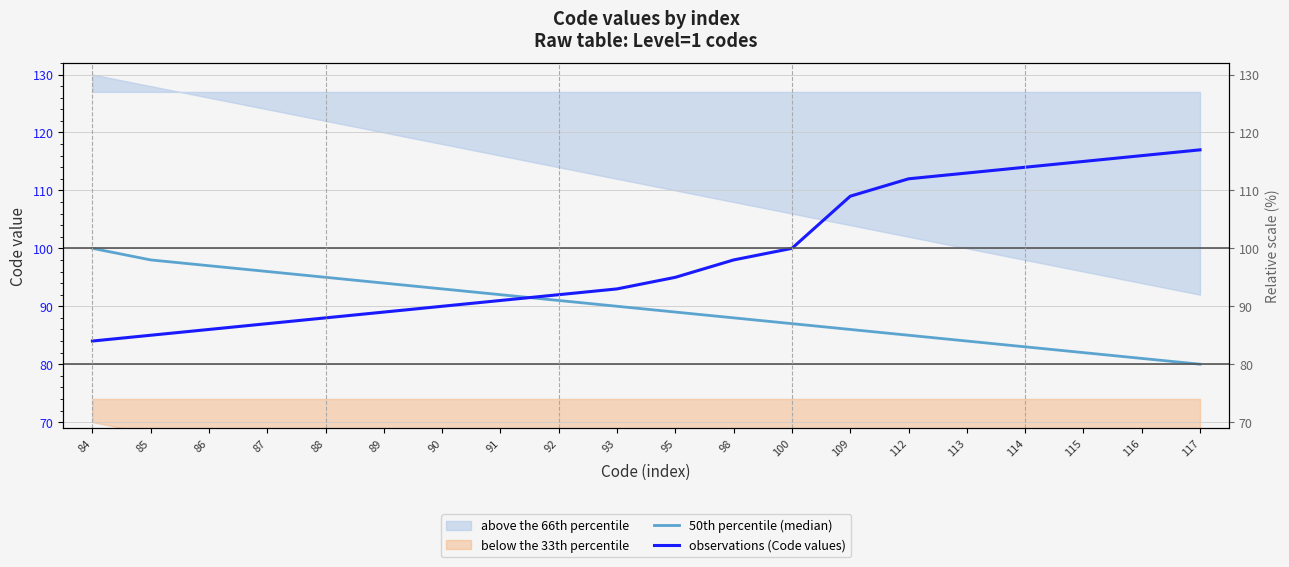

Is it true that observations (Code values) equals 144 at 109?

False